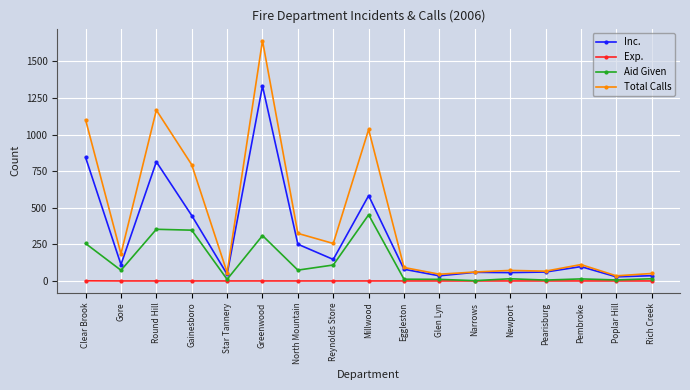

List the series in order of their peak value, highest first.

Total Calls, Inc., Aid Given, Exp.